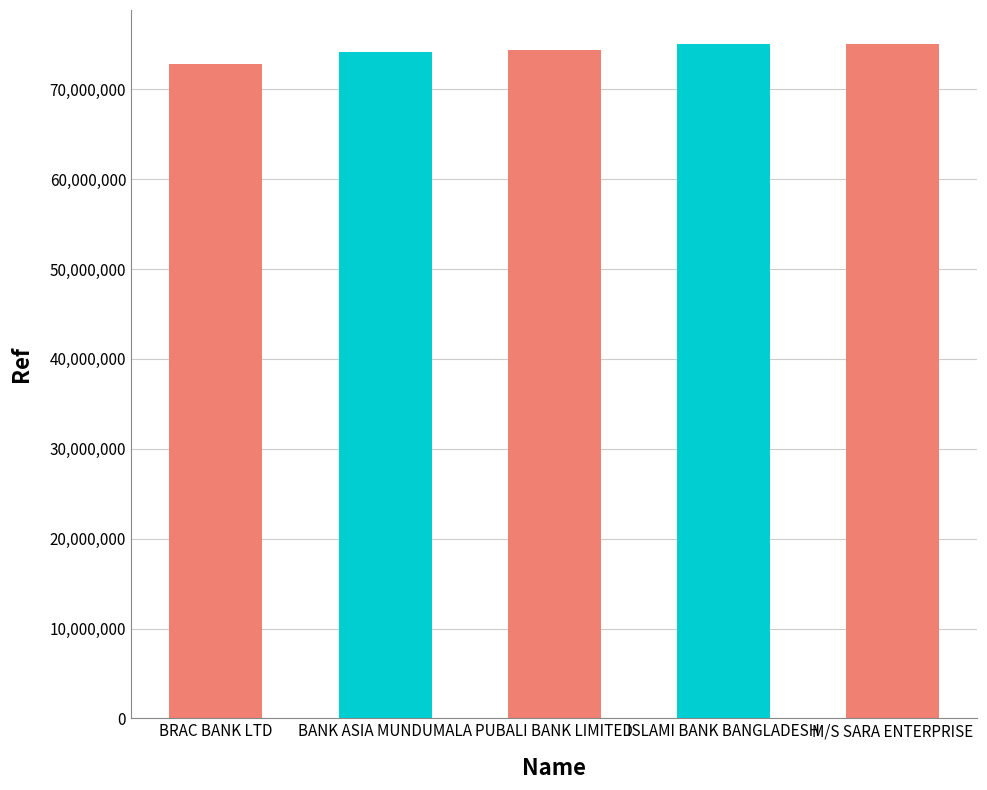

What is the difference between the values at BRAC BANK LTD and BANK ASIA MUNDUMALA?

1363421